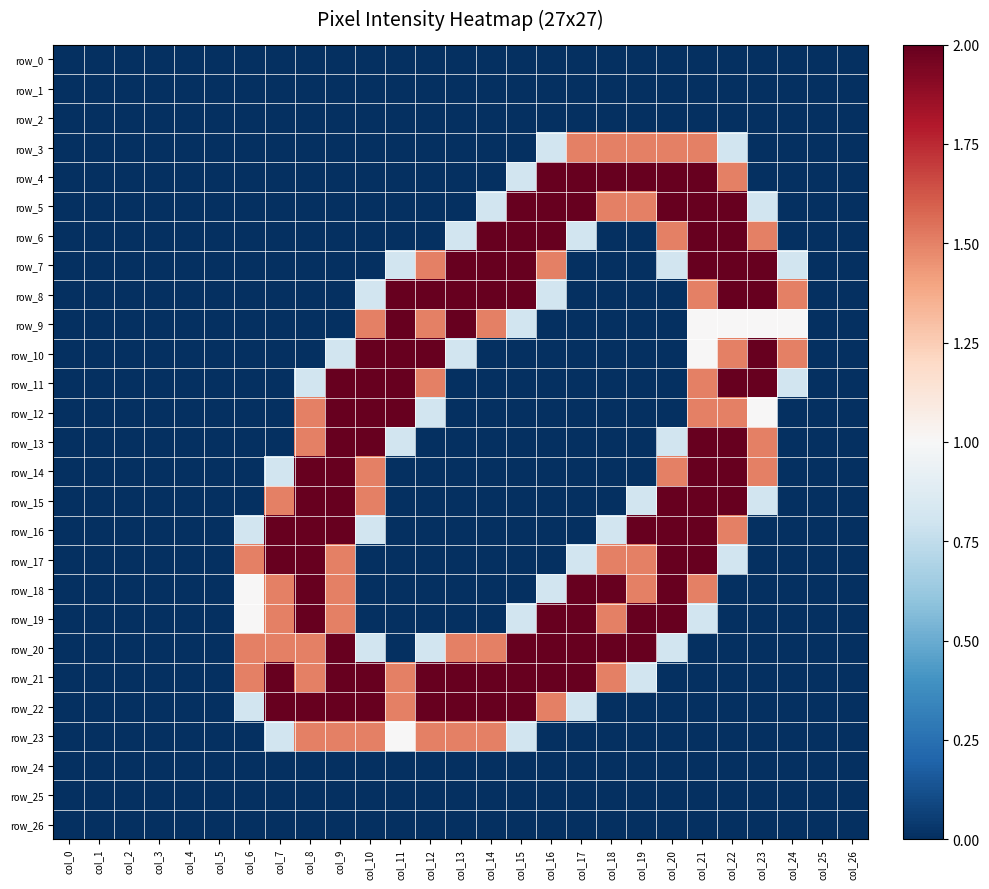

The value of row_24 at col_10 is 0.0. True or false?

True